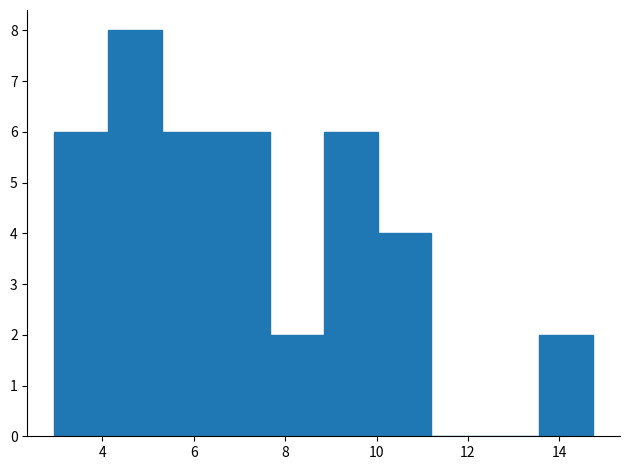

Reading left to right, transcribe this chart: for each bar, give the range it covers on the x-axis and its height. Neither the bar edges nor the heights are printed on the chart, so give them approximately, as read against the axes.

3.0 to 4.2: 6
4.2 to 5.4: 8
5.4 to 6.4: 6
6.4 to 7.6: 6
7.6 to 8.8: 2
8.8 to 10.0: 6
10.0 to 11.2: 4
11.2 to 12.4: 0
12.4 to 13.6: 0
13.6 to 14.8: 2